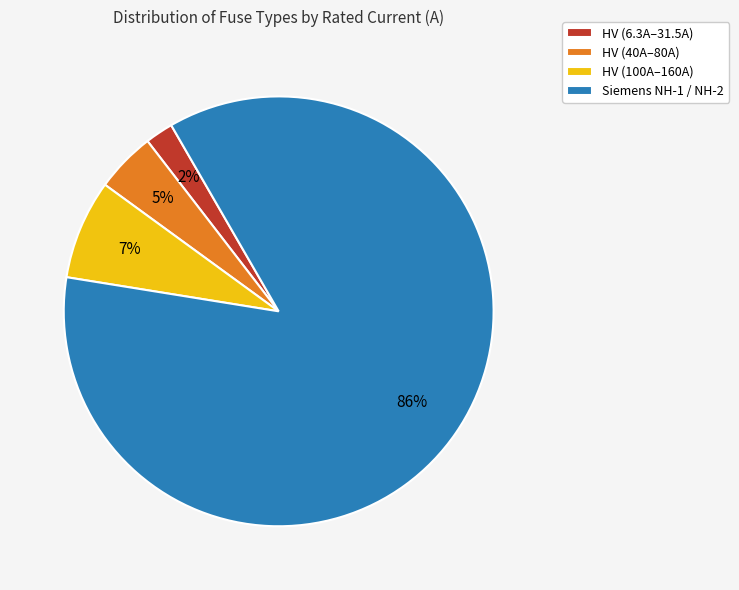

Count the number of slices in the pie.

4